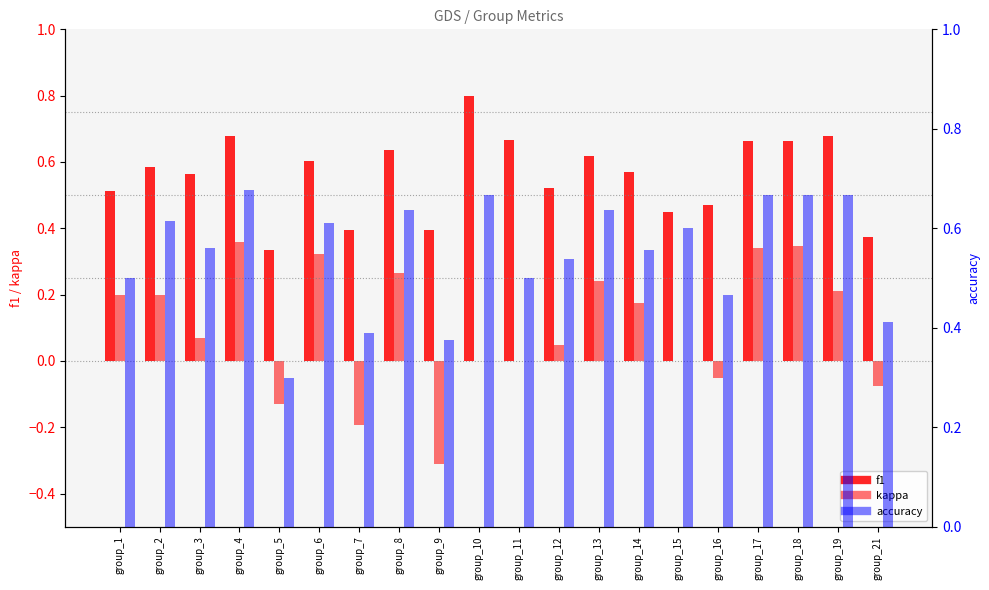

What is the maximum value shown in the chart?

0.8